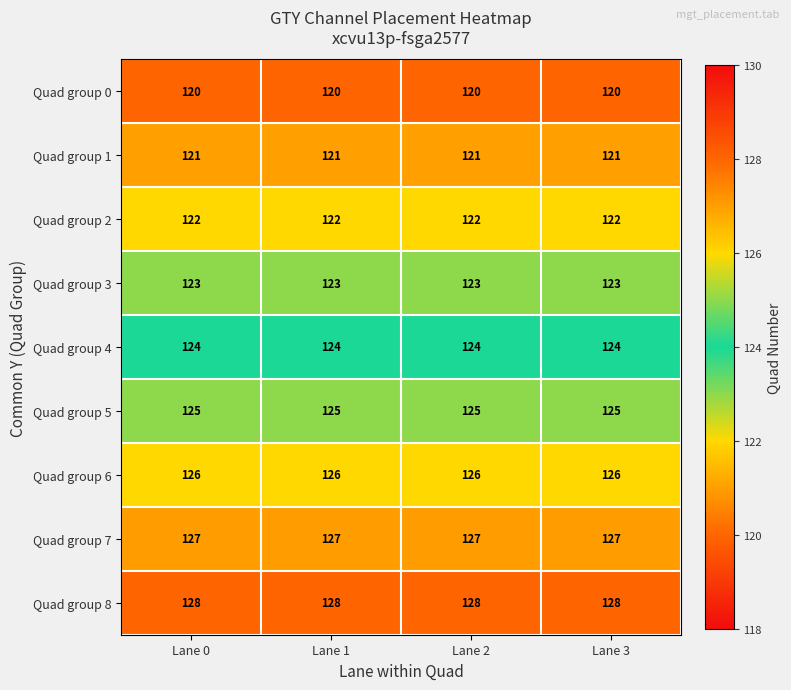

What is the total value across all series at Lane 1?

1116